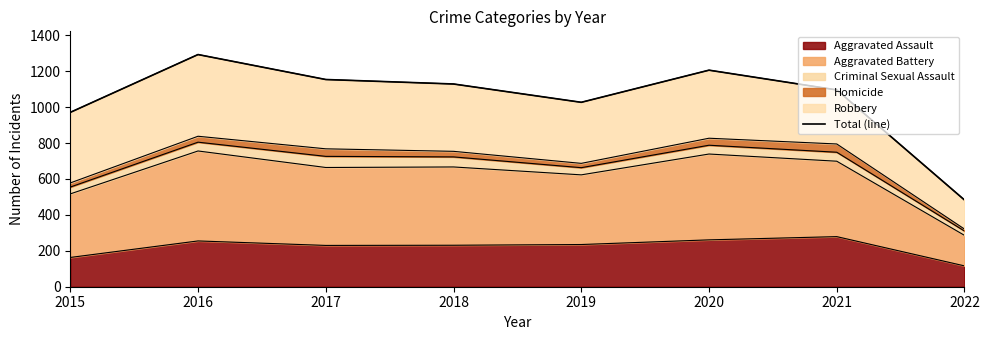

How many values are below 1129?

4